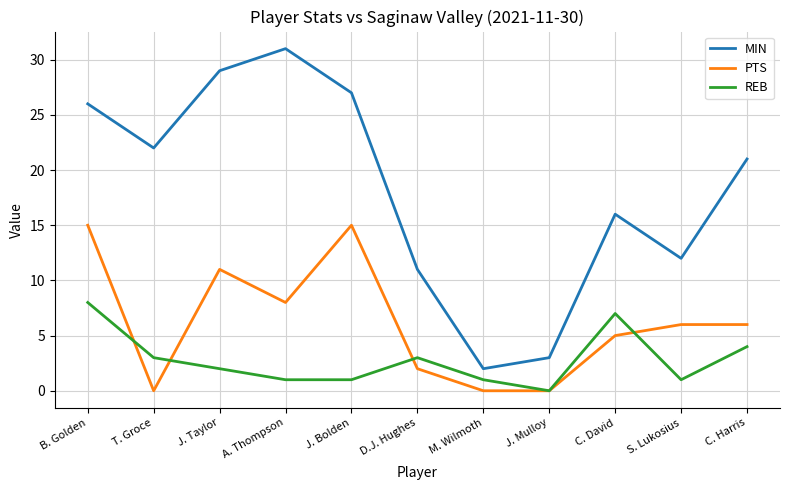

True or false: REB has a value of 1 at M. Wilmoth.

True